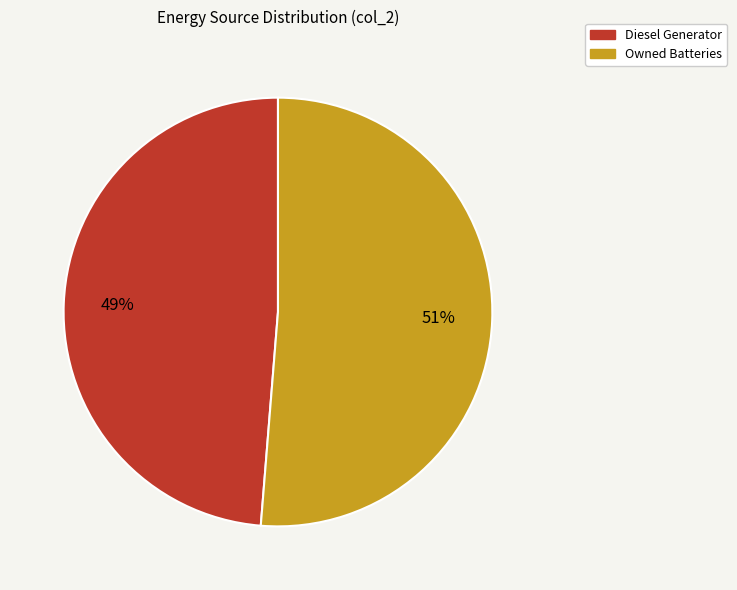

How many segments does this pie chart have?

2